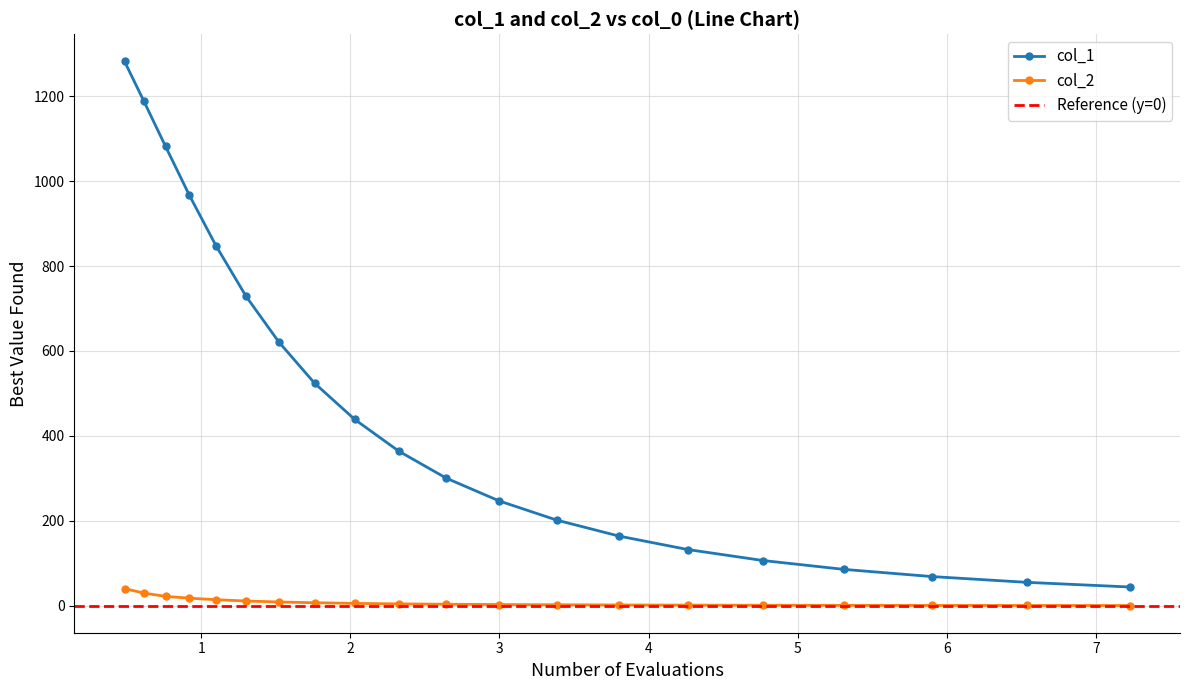

Rank the series by their maximum value, from lowest to highest.

col_2, col_1